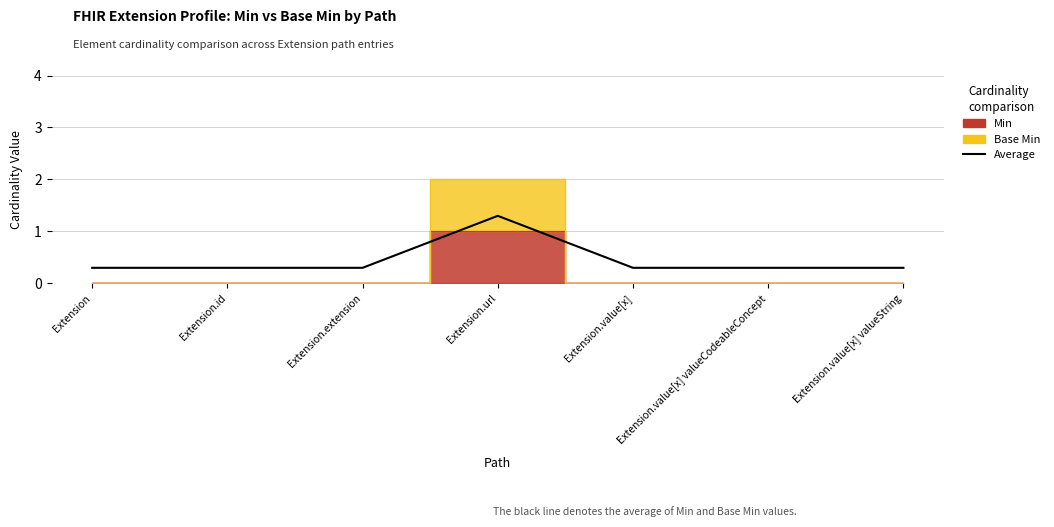

How many values are between 0 and 1?

6